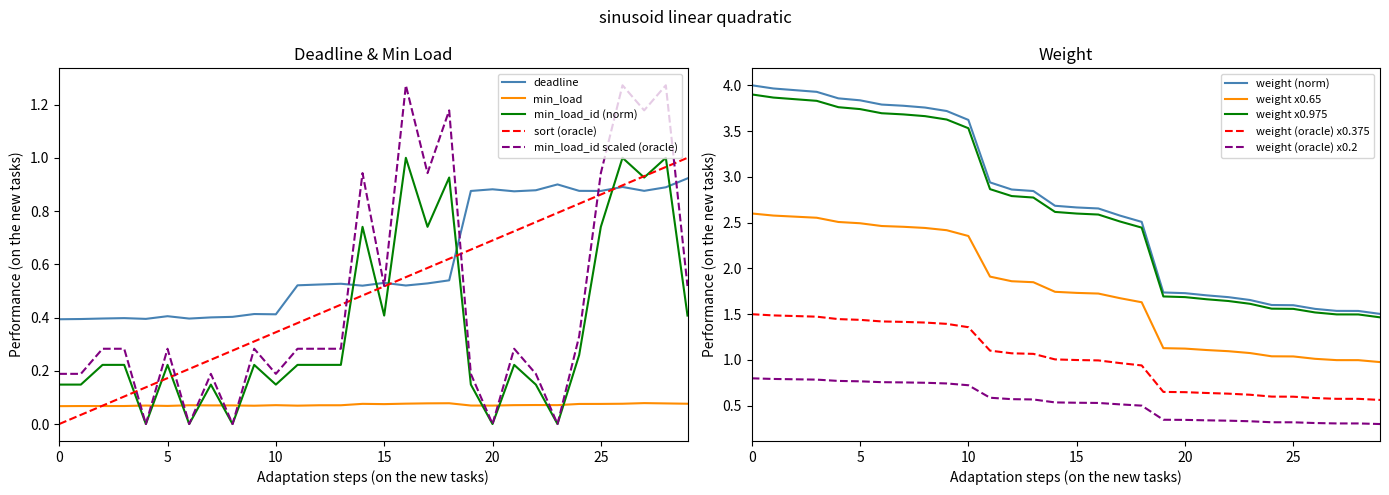

In min_load_id, how many points are higher than both neighbors (excluding endpoints)?

9